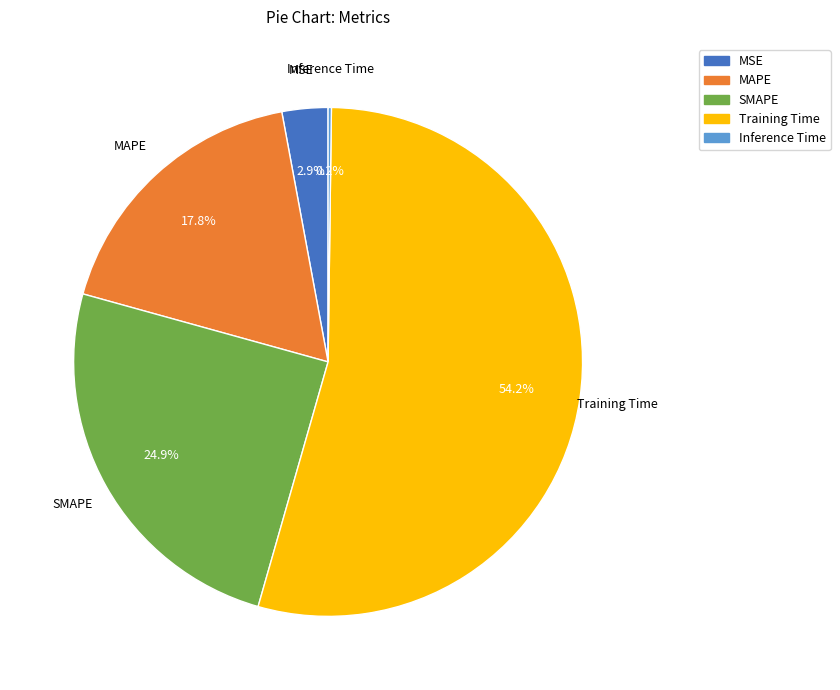

Is there a majority slice in this chart?

Yes